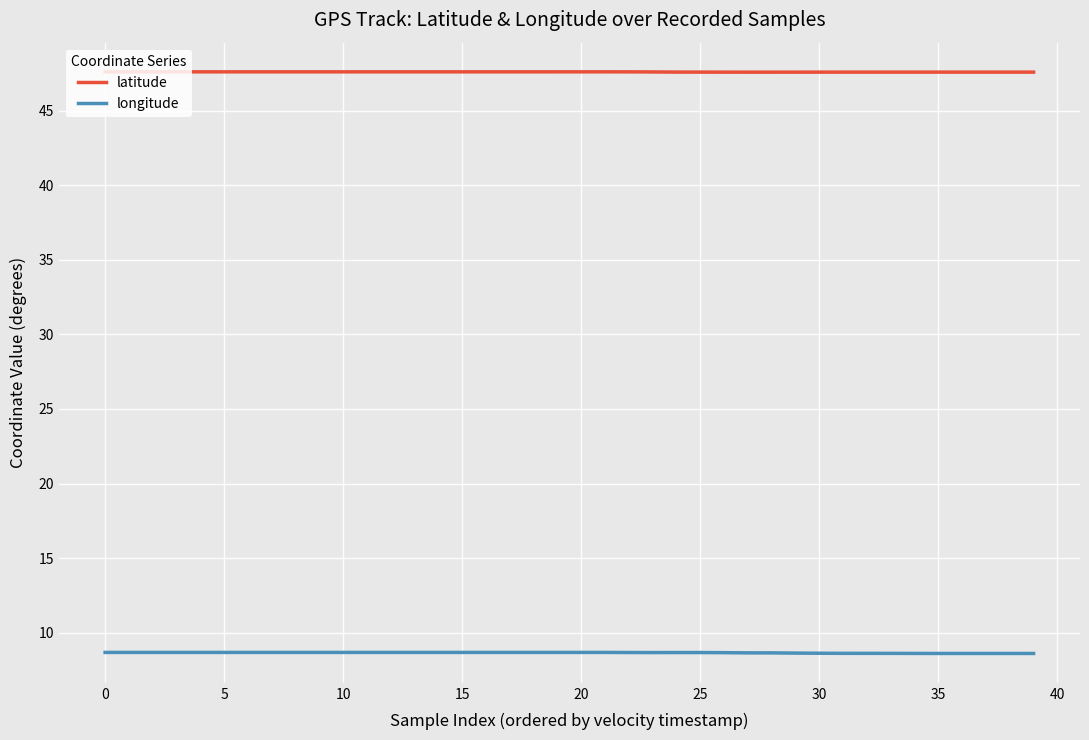

True or false: longitude and latitude cross at least once.

False